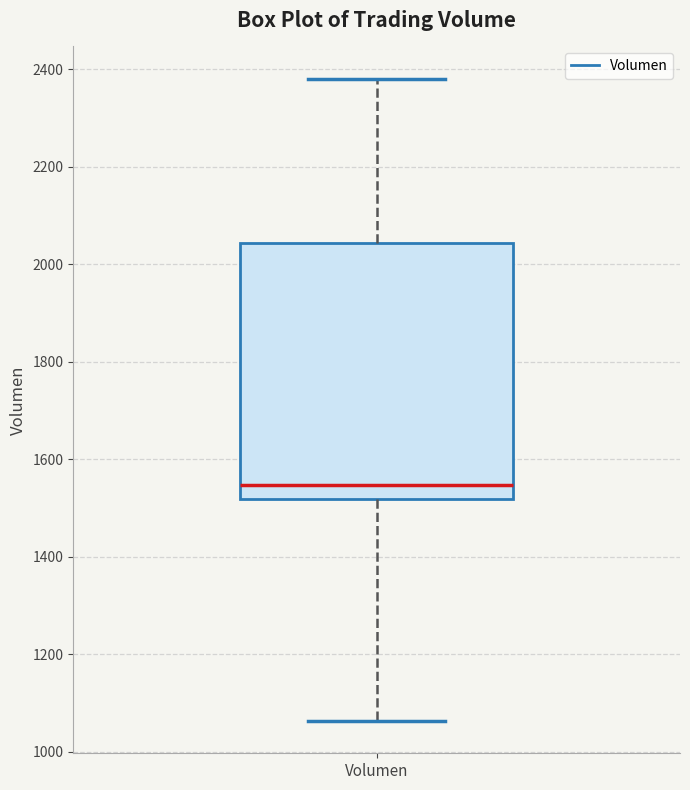

Transcribe this box plot: give where the median line is, the range the box spans, and where the two whiskers end, as read against the y-axis. The values are not printed on the chart, so give them approximately, as read against the axis.

median 1540, box 1520 to 2040, whiskers 1060 to 2380